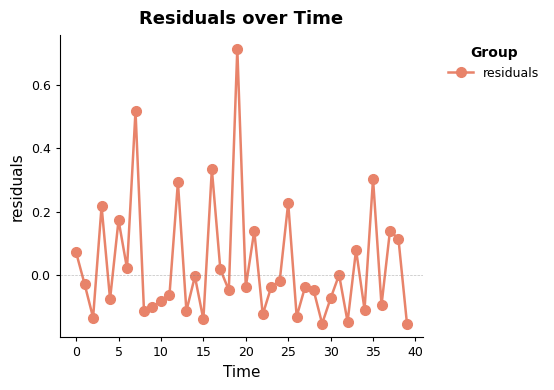

How many distinct data groups are displayed?

1